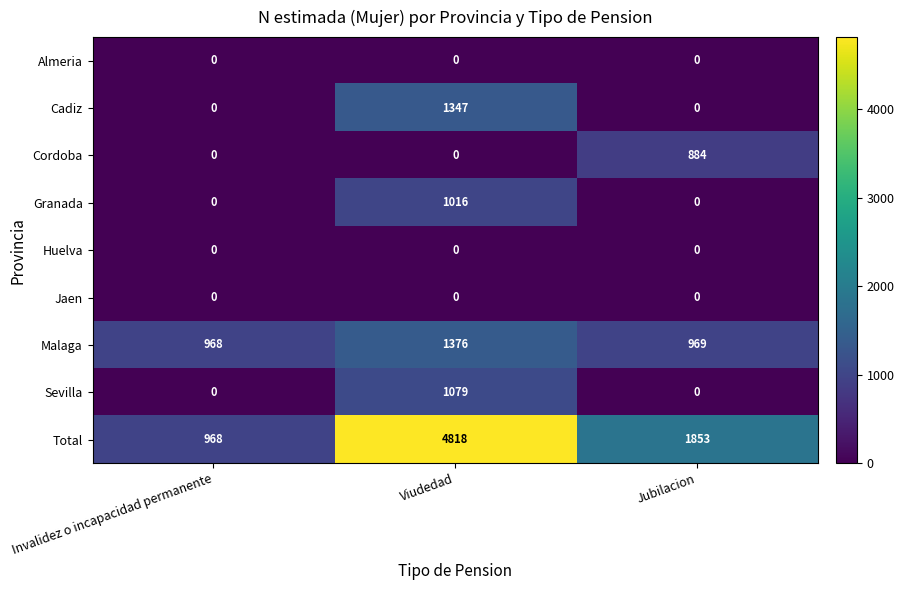

The value of Granada at Invalidez o incapacidad permanente is 0. True or false?

True